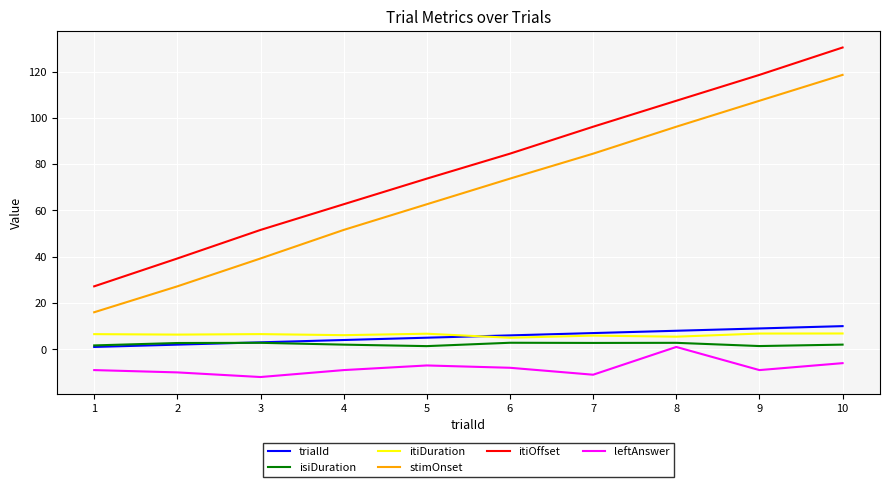

What is the highest value of the itiDuration series?

6.8